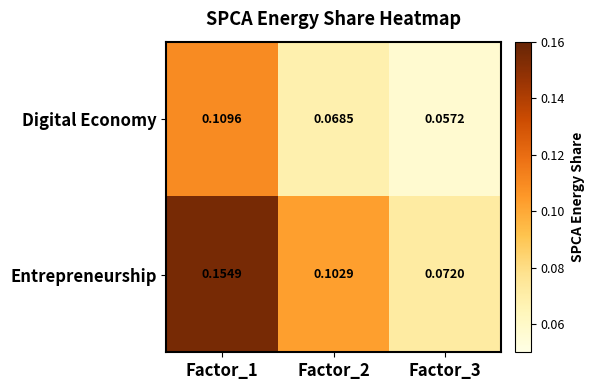

Count the number of categories in the chart.

3